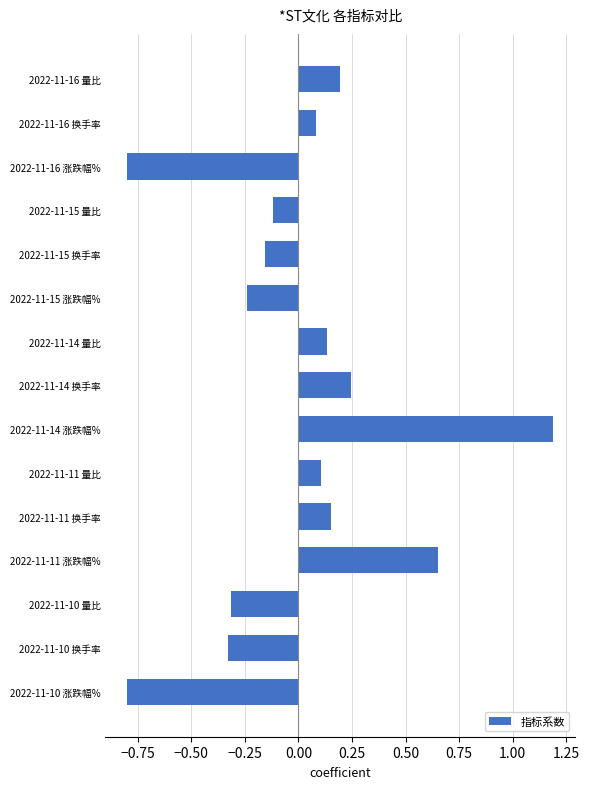

How many values exceed 0?

8